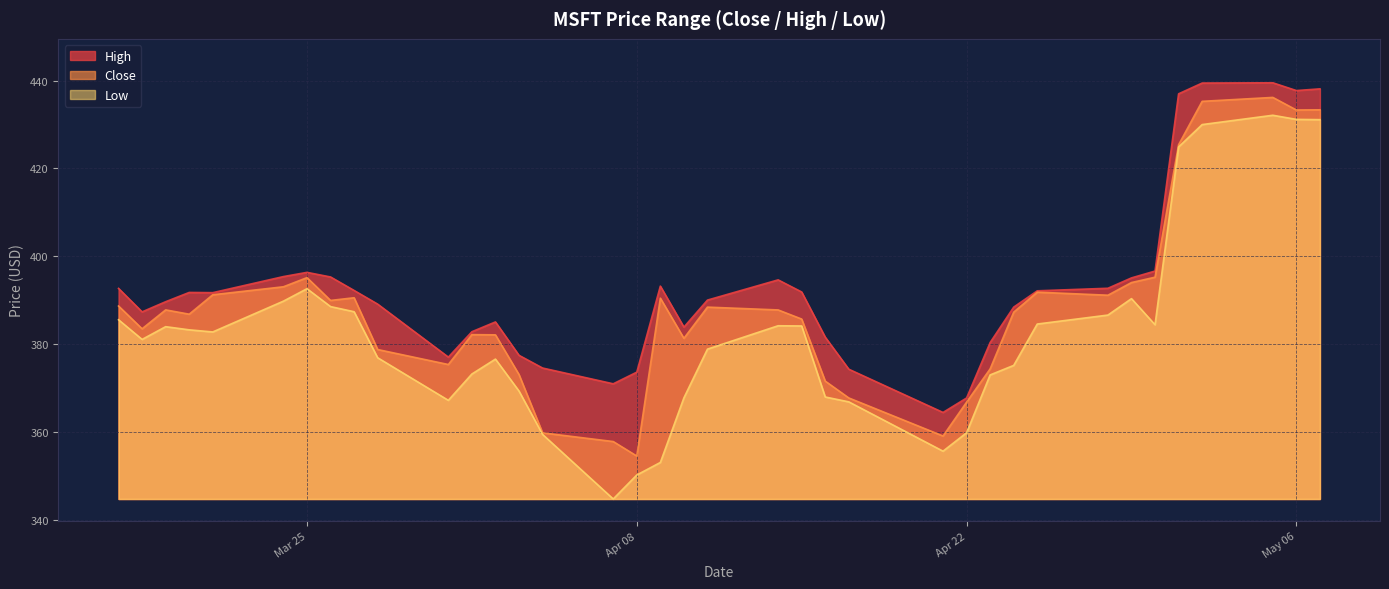

Which series has the widest spread of values?

Low